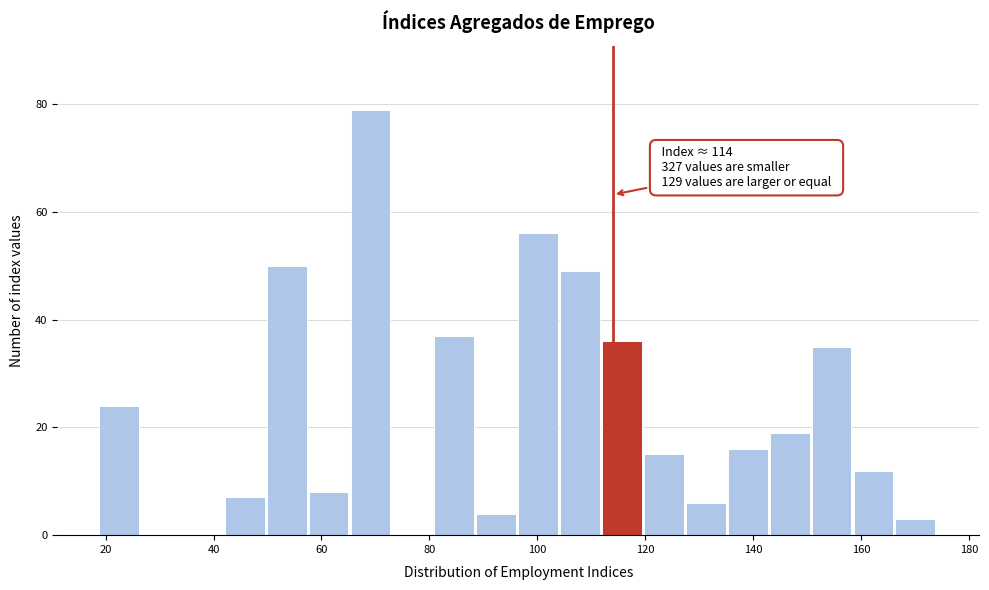

Around what value on the x-axis is the tallest bar? Give the approximate position of its centre, as read against the axis.

70